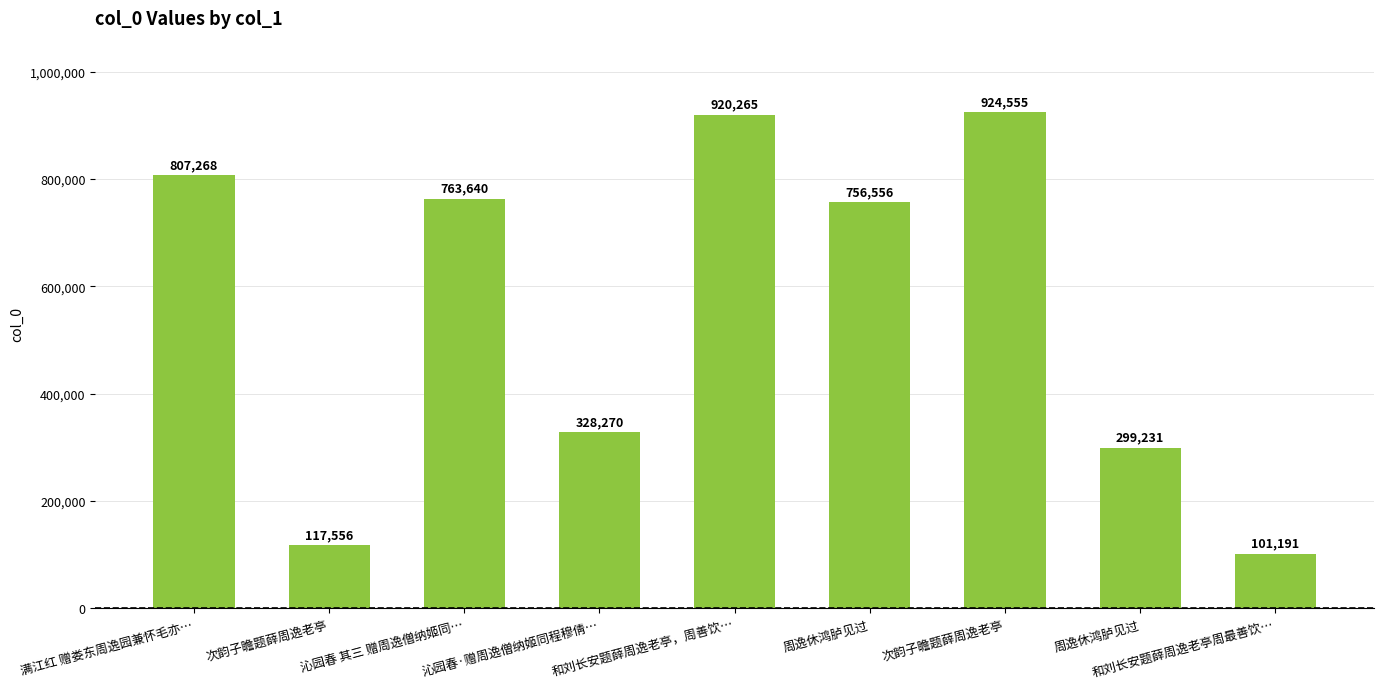

List the labels in order of value, smallest first.

和刘长安题薛周逸老亭周最善饮…, 次韵子瞻题薛周逸老亭, 周逸休鸿胪见过, 沁园春·赠周逸僧纳姬同程穆倩…, 周逸休鸿胪见过, 沁园春 其三 赠周逸僧纳姬同…, 满江红 赠娄东周逸园兼怀毛亦…, 和刘长安题薛周逸老亭，周善饮…, 次韵子瞻题薛周逸老亭